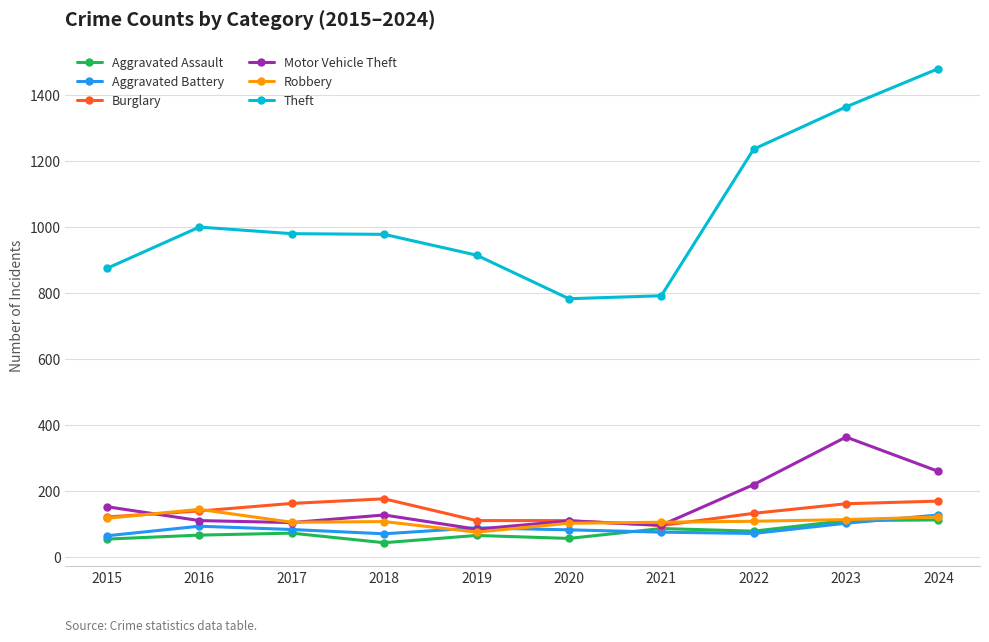

The Motor Vehicle Theft series shows 55 at 2017. True or false?

False